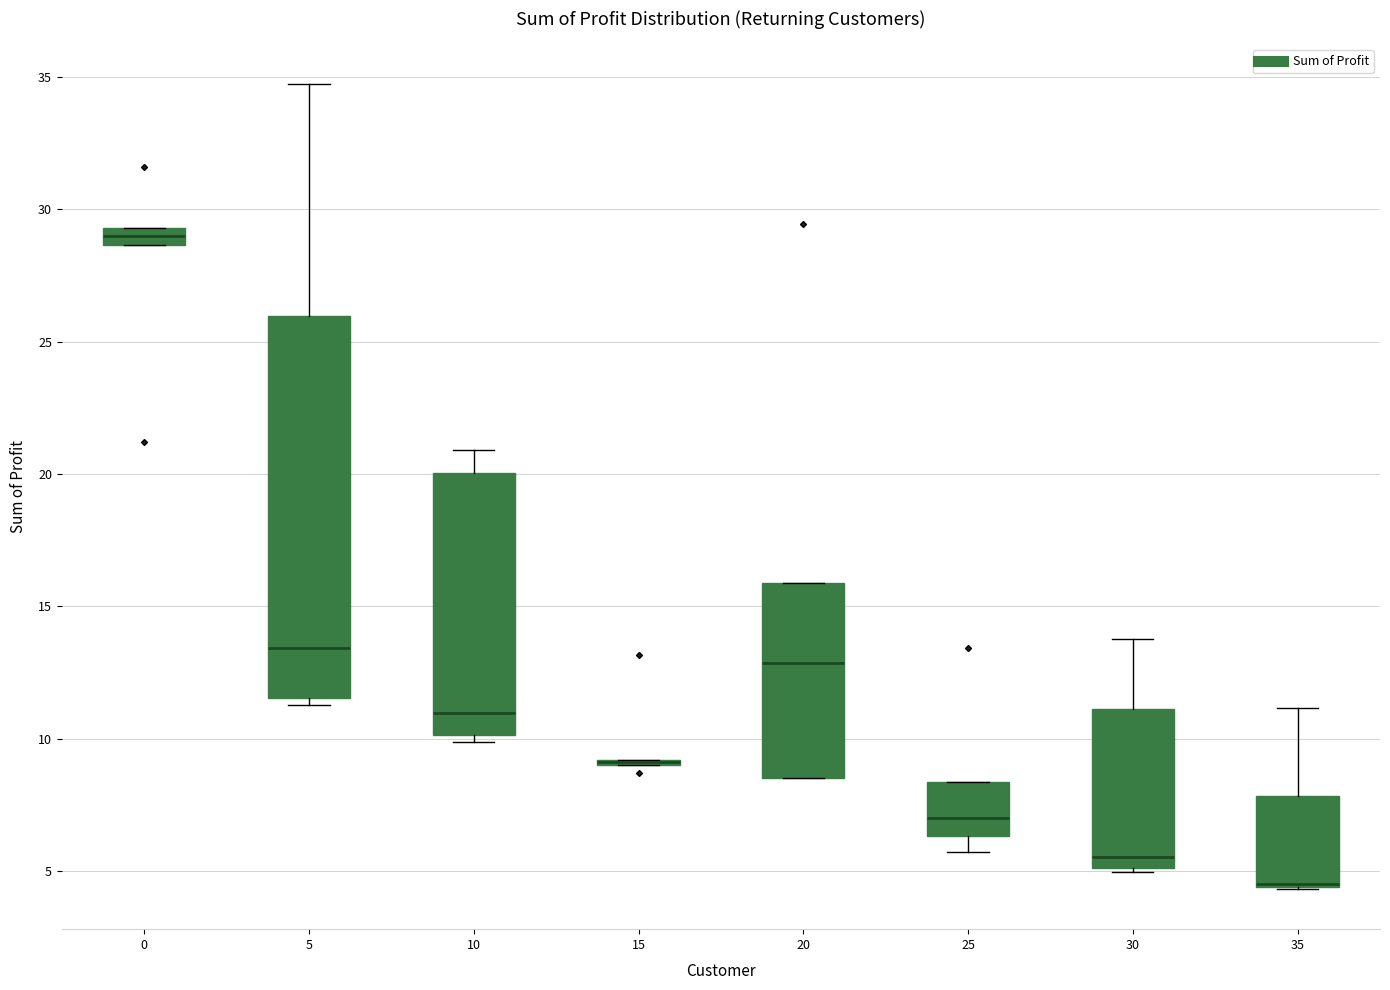

Comparing the boxes themselves (not the whiskers), which one is the tallest?

5